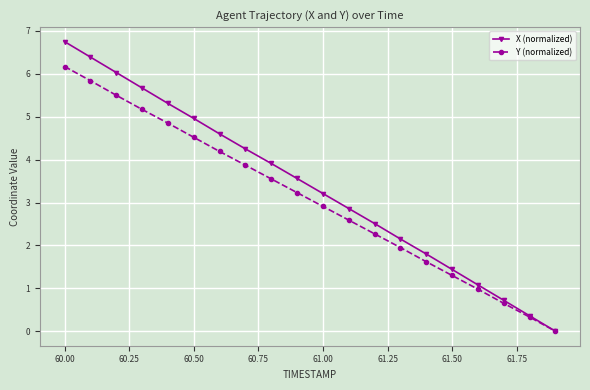

What is the maximum value for X (normalized)?

6.8